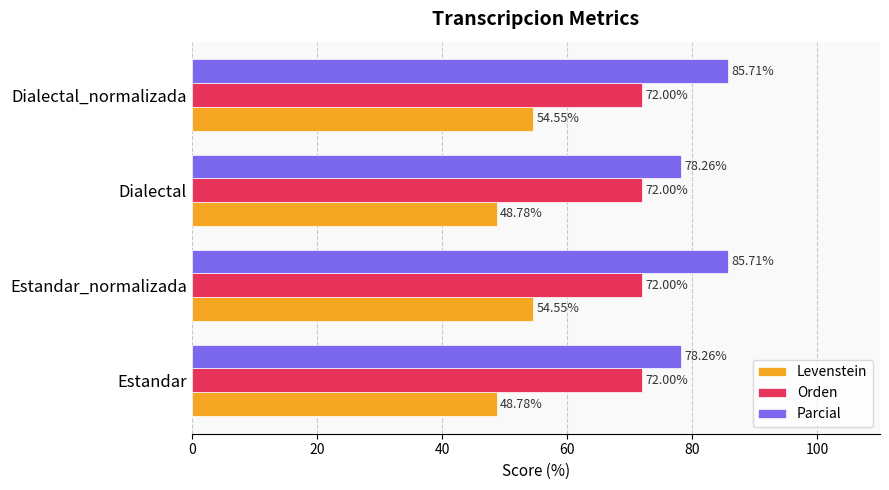

Which series changed the most between Estandar and Dialectal_normalizada?

Parcial